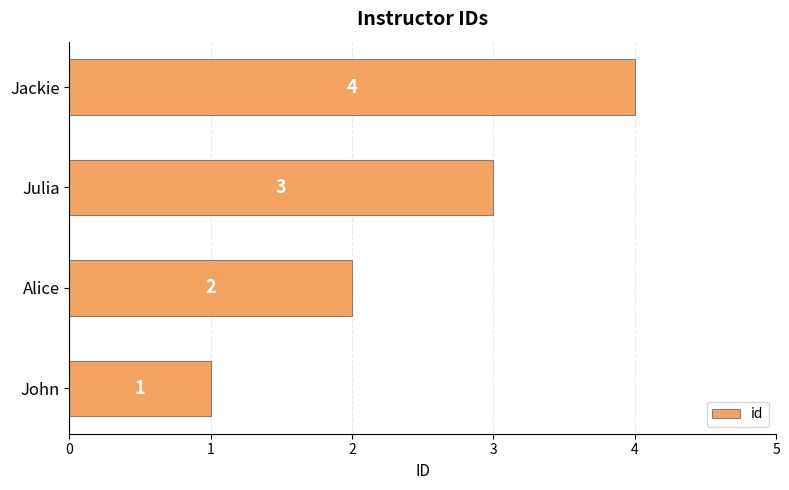

What is the change in value from John to Julia?

+2